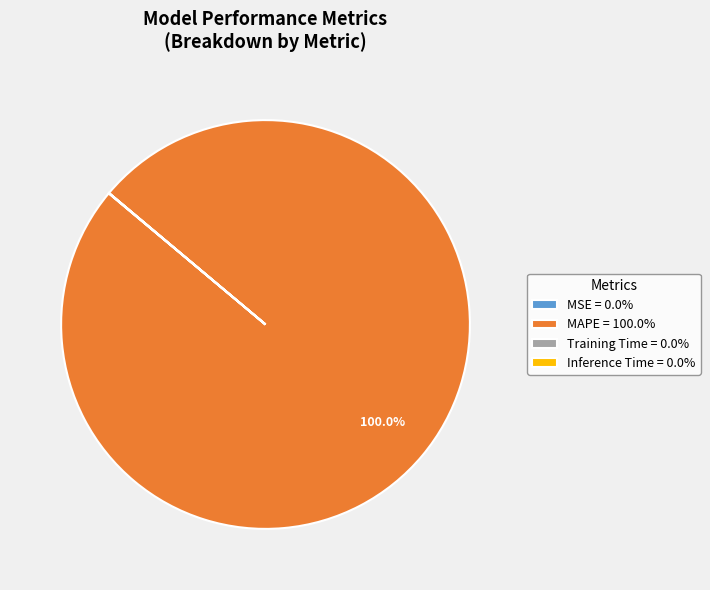

Is MAPE = 100.0% the majority of the pie?

Yes